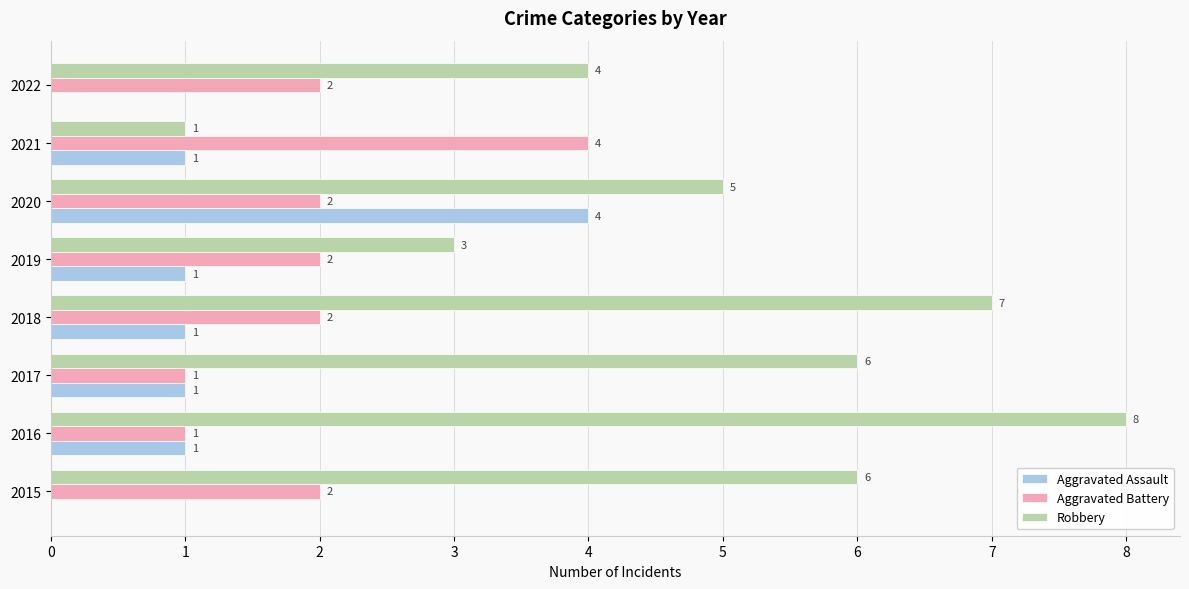

Is it true that Robbery equals 8 at 2016?

True